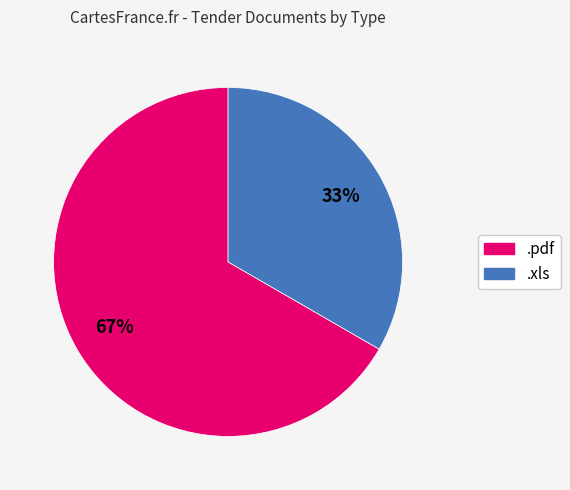

Which category has the biggest portion of the pie?

.pdf